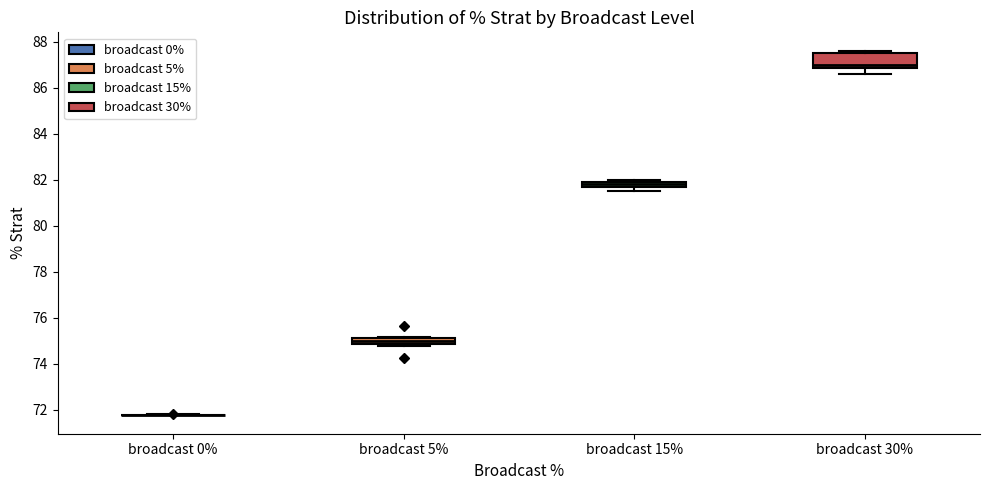

Comparing the boxes themselves (not the whiskers), which one is the tallest?

broadcast 30%